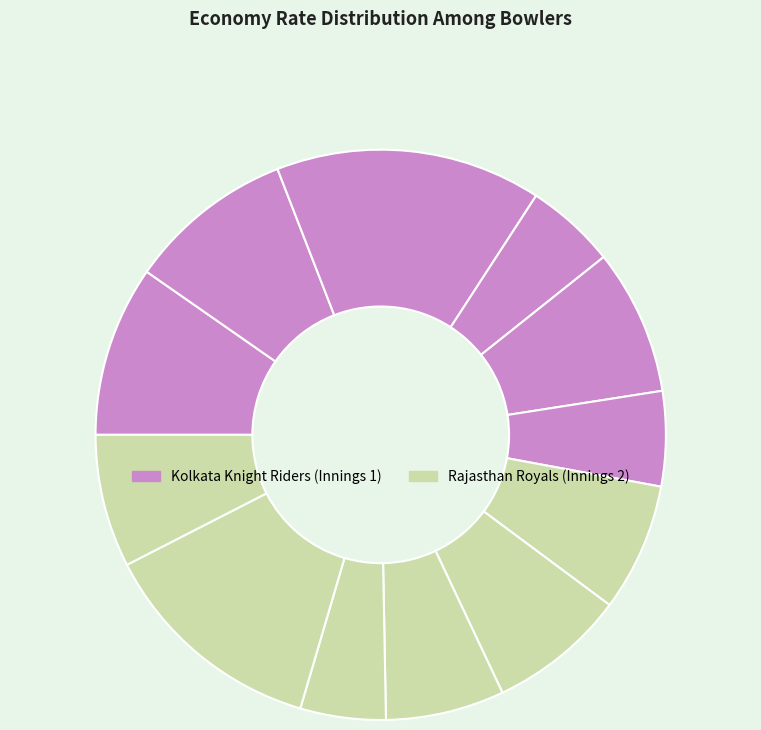

Count the number of slices in the pie.

12